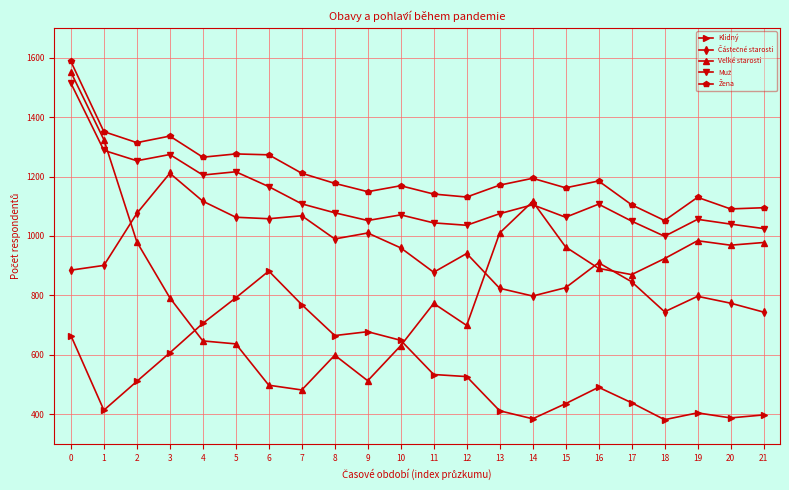

What is the value of the Klidný point at the 11th from the left?

649